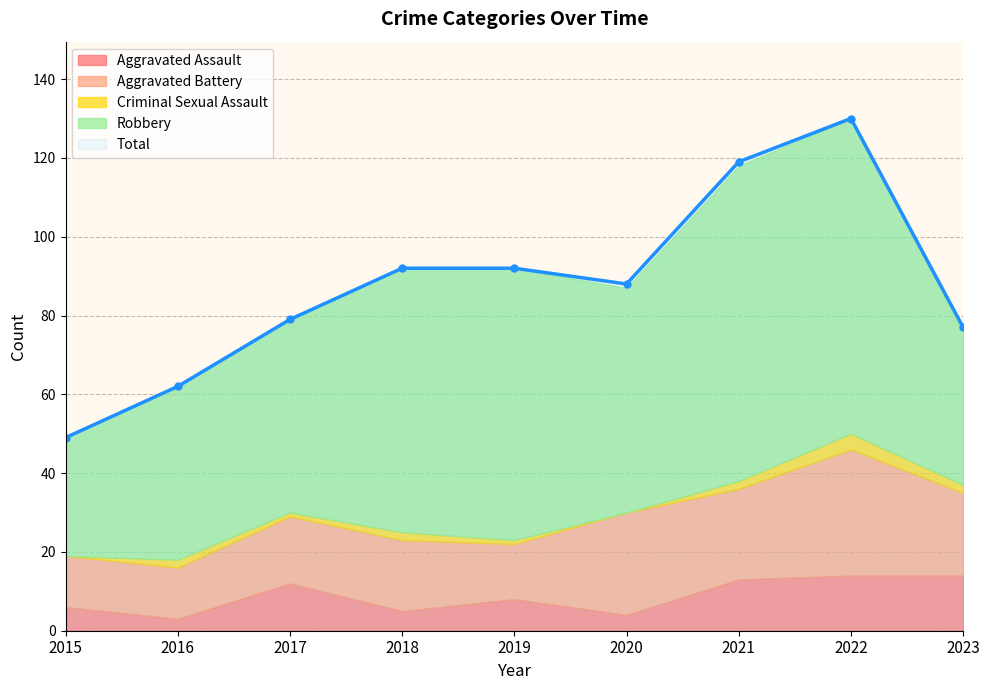

At which category does Aggravated Assault reach its first local peak?

2017